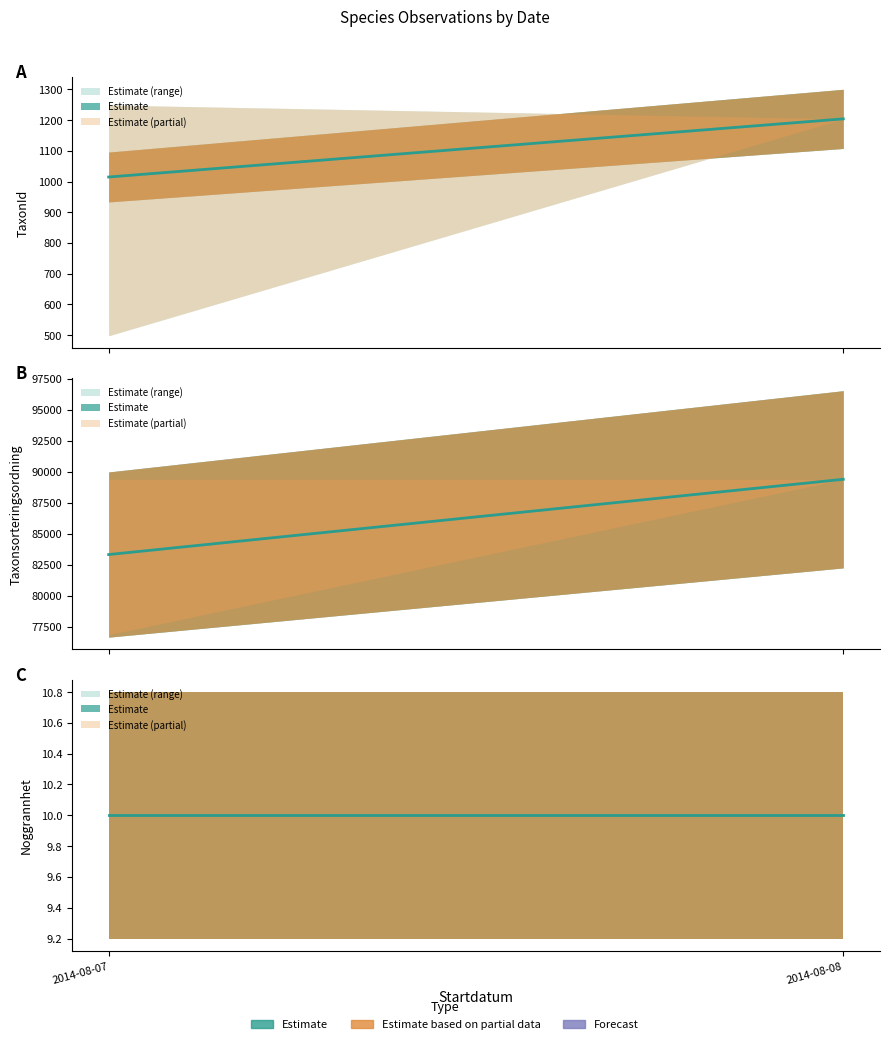

List the series in order of their peak value, highest first.

Taxonsorteringsordning, TaxonId, Noggrannhet